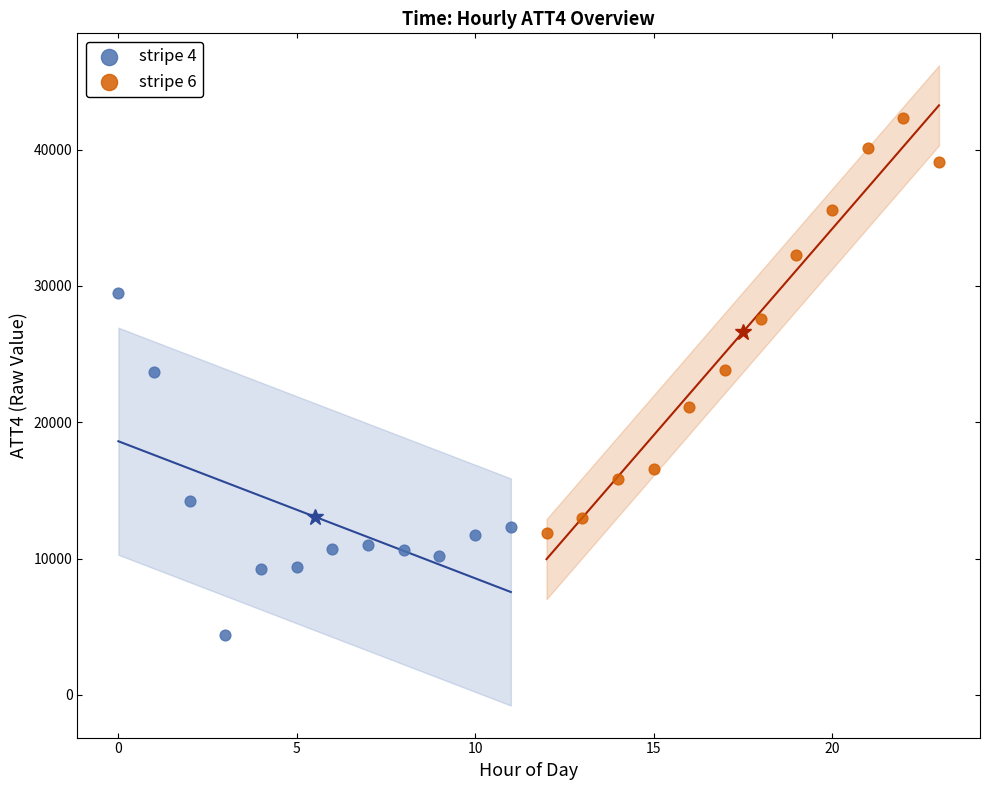

Which series reaches the minimum Y coordinate?

stripe 4